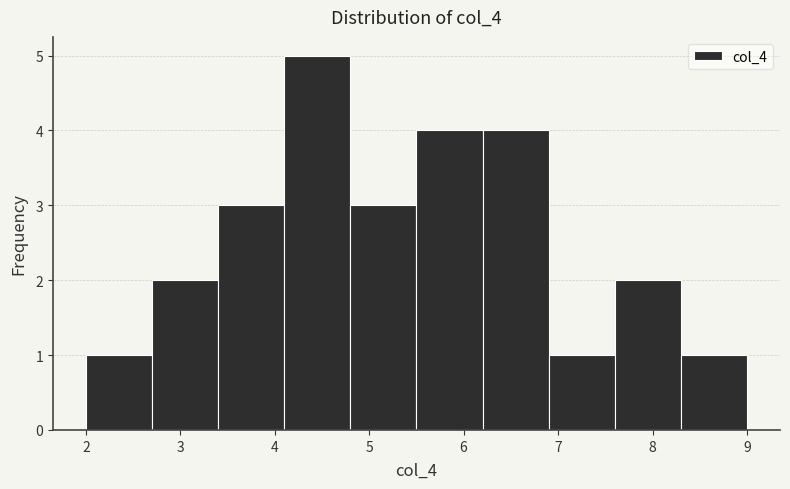

Over which range of the x-axis is the bar tallest?

4.1 to 4.8